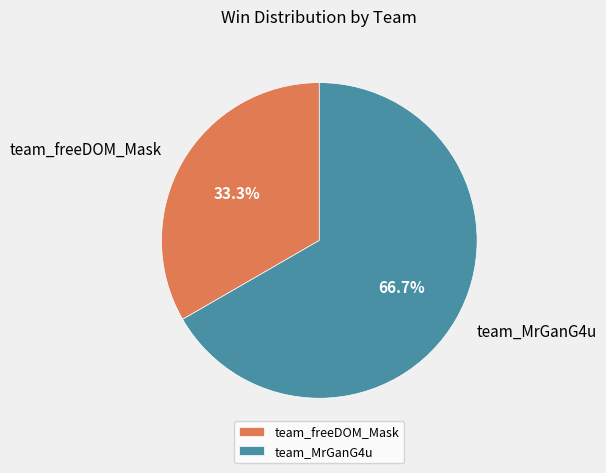

Does team_MrGanG4u represent more than half of the total?

Yes